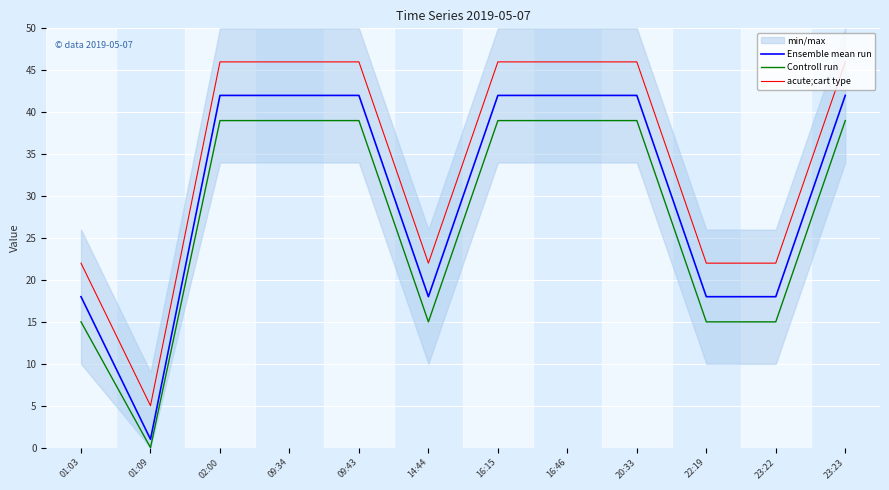

List the labels in order of Controll run value, smallest first.

01:09, 01:03, 14:44, 22:19, 23:22, 02:00, 09:34, 09:43, 16:15, 16:46, 20:33, 23:23